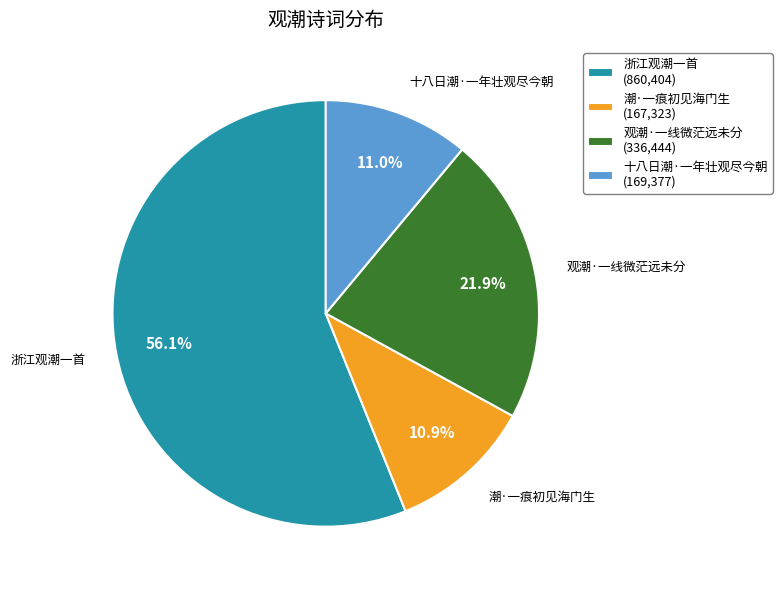

How many segments does this pie chart have?

4